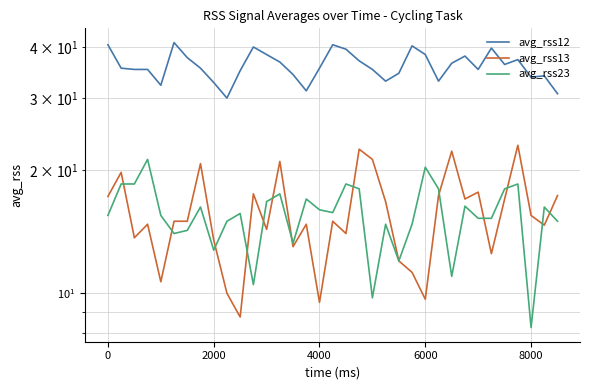

What is the difference between the highest and lowest values at 4000?

26.0